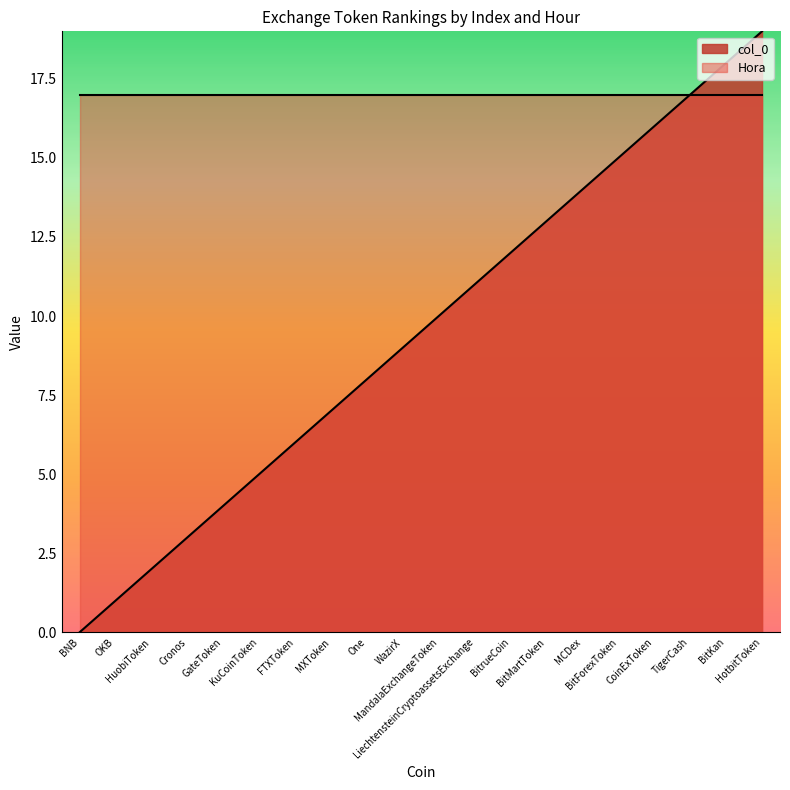

How many lines are shown in the chart?

2